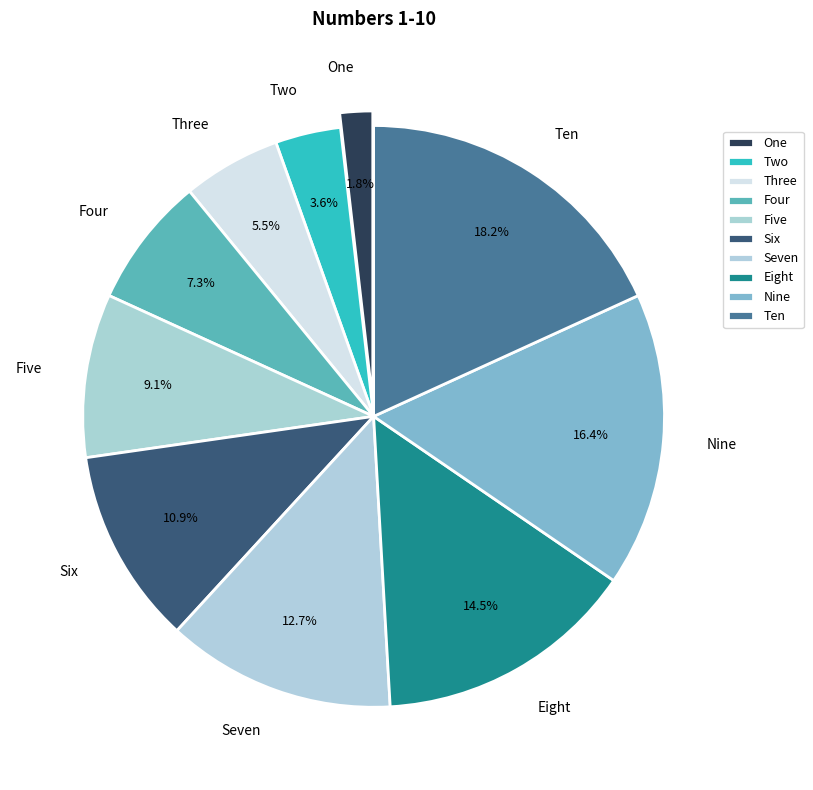

Which has a higher value, Eight or Nine?

Nine